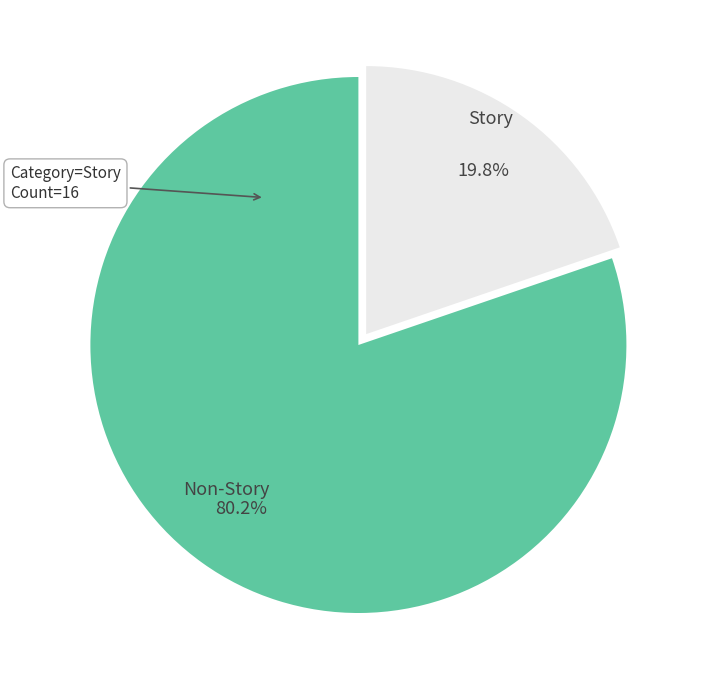

Is there any slice that represents more than half of the pie?

Yes